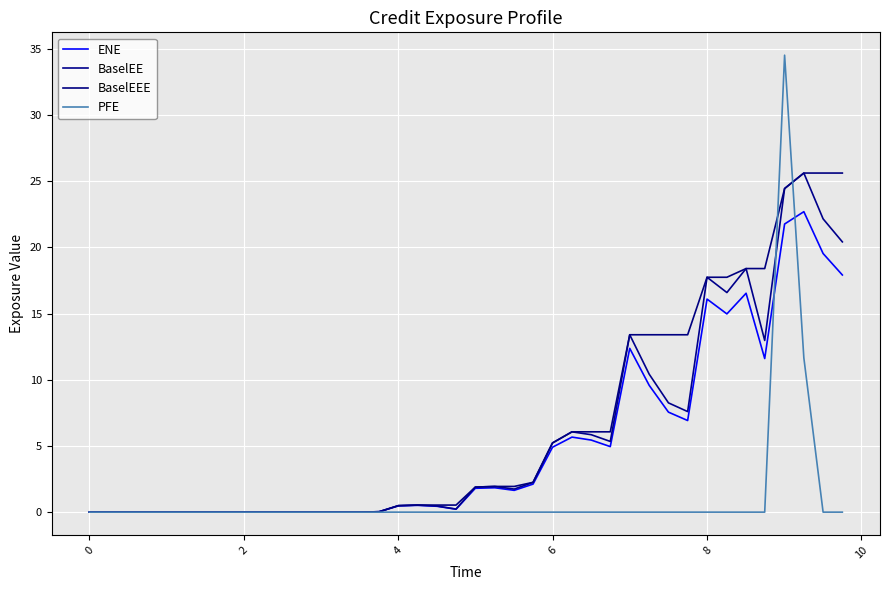

True or false: ENE and BaselEE intersect in this chart.

False